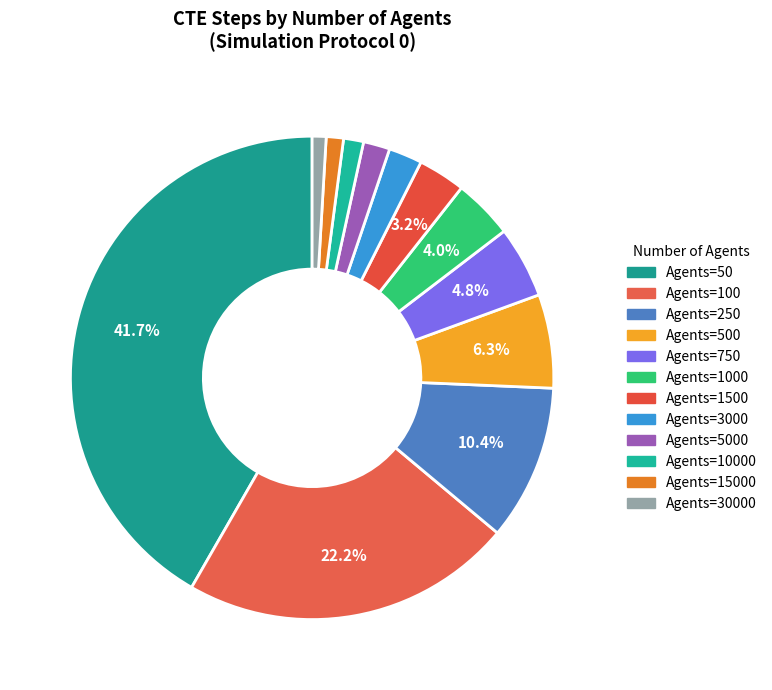

How many segments does this pie chart have?

12